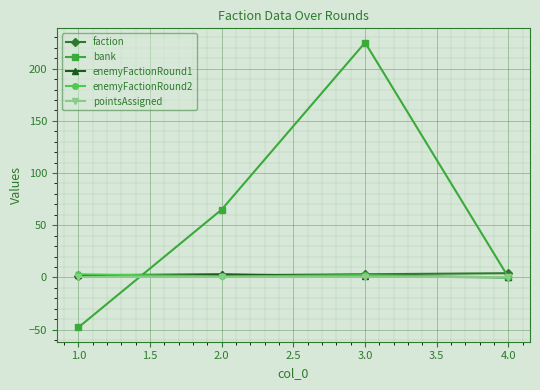

At how many categories does at least one series exceed 148?

1